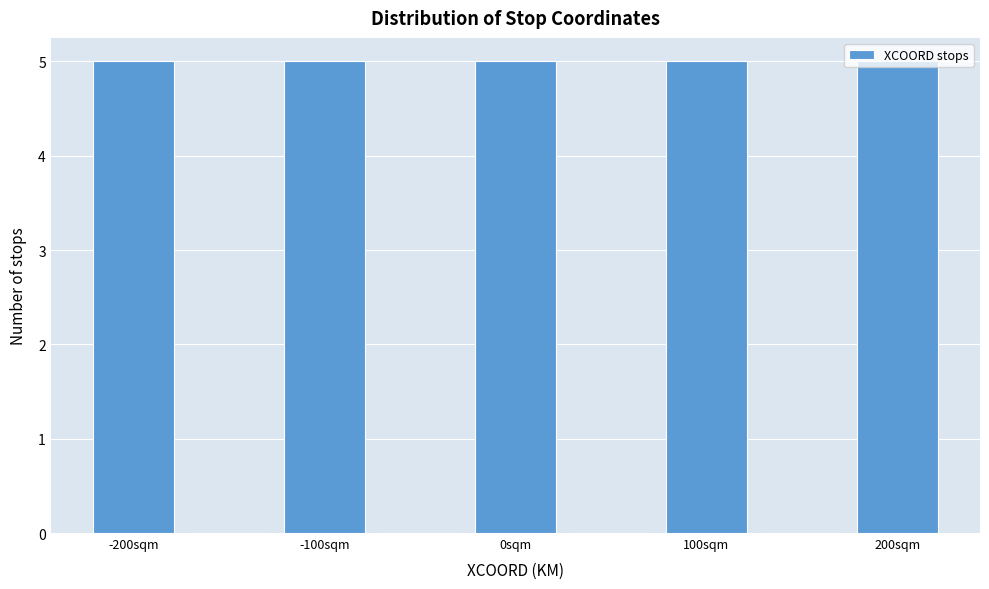

Reading left to right, transcribe this chart: for each bar, give the range it covers on the x-axis and its height. Neither the bar edges nor the heights are printed on the chart, so give them approximately, as read against the axes.

-225 to -175: 5
-175 to -125: 0
-125 to -75: 5
-75 to -25: 0
-25 to 25: 5
25 to 75: 0
75 to 125: 5
125 to 175: 0
175 to 225: 5